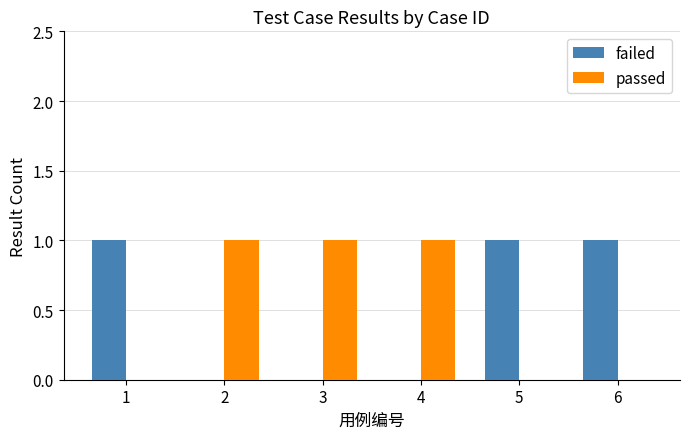

True or false: failed has a value of 1 at 5.

True